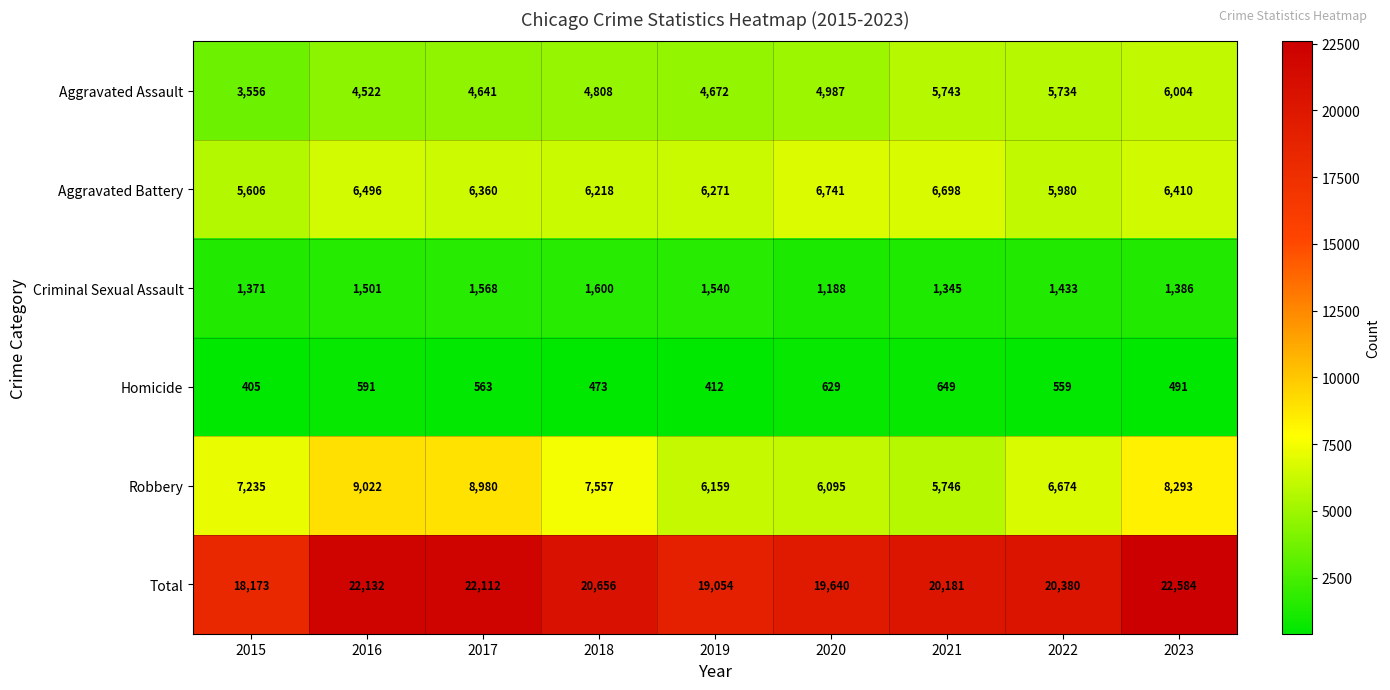

Read the Aggravated Battery value at 2020, to the nearest 10.

6740